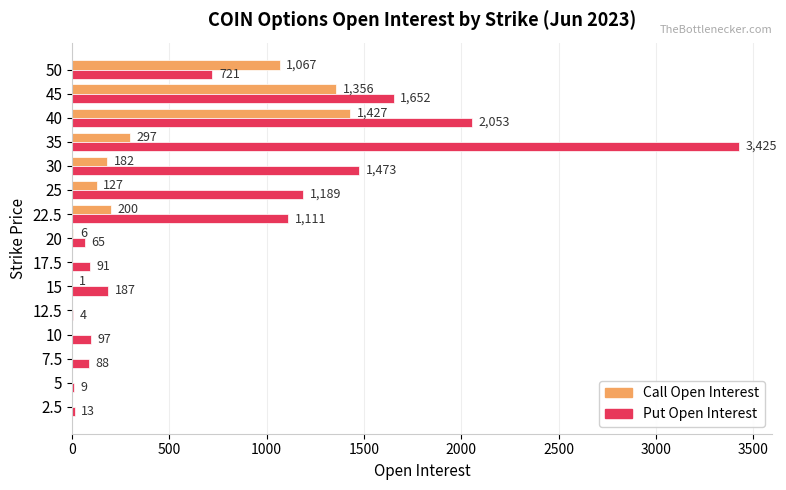

At which category does the chart reach its peak across all series?

35